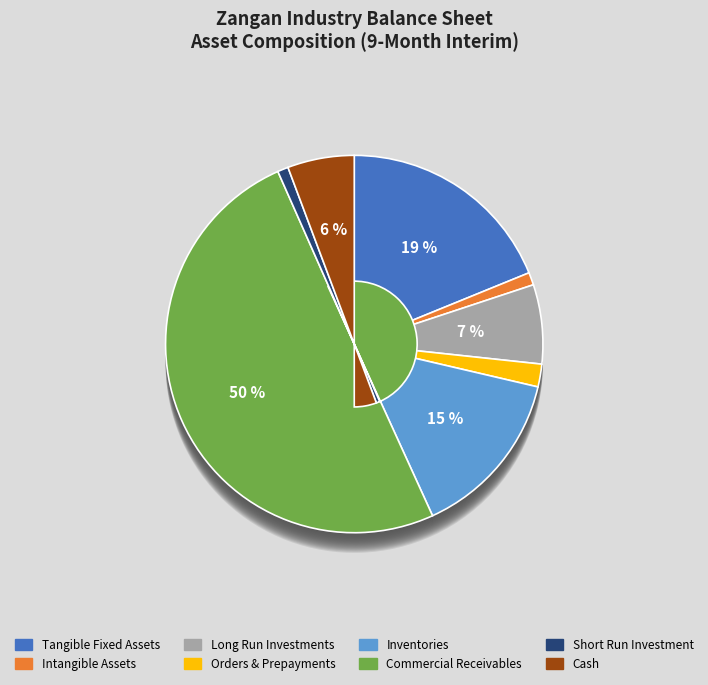

The commercial_and_other_receivables slice represents 43% of the pie. True or false?

False